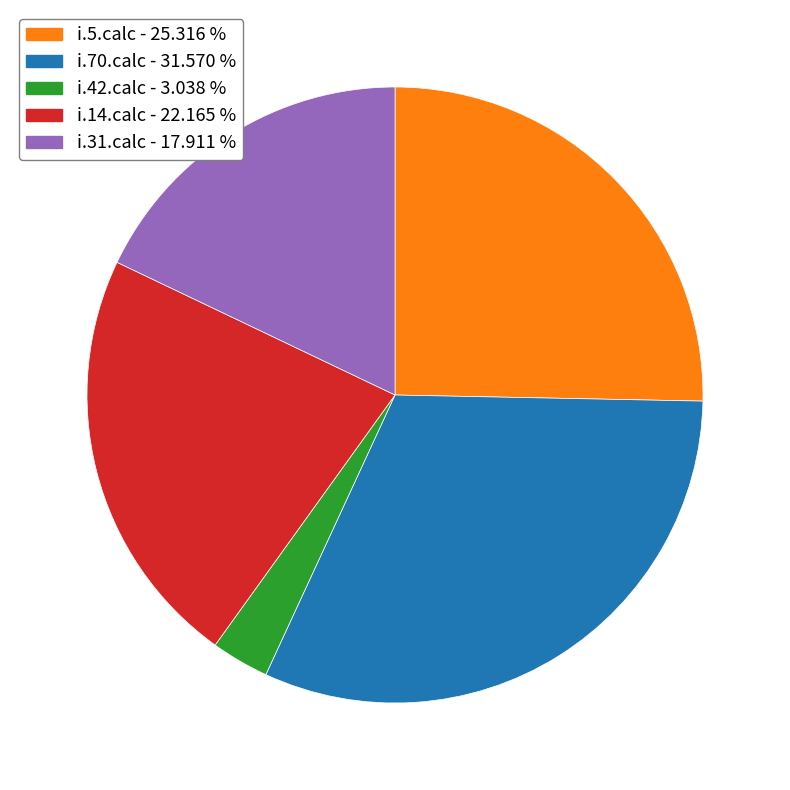

Which category has the smallest portion of the pie?

i.42.calc